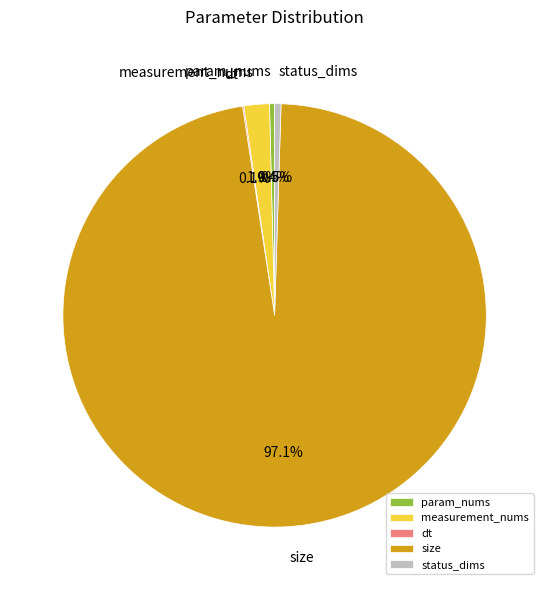

Which slice is the largest?

size